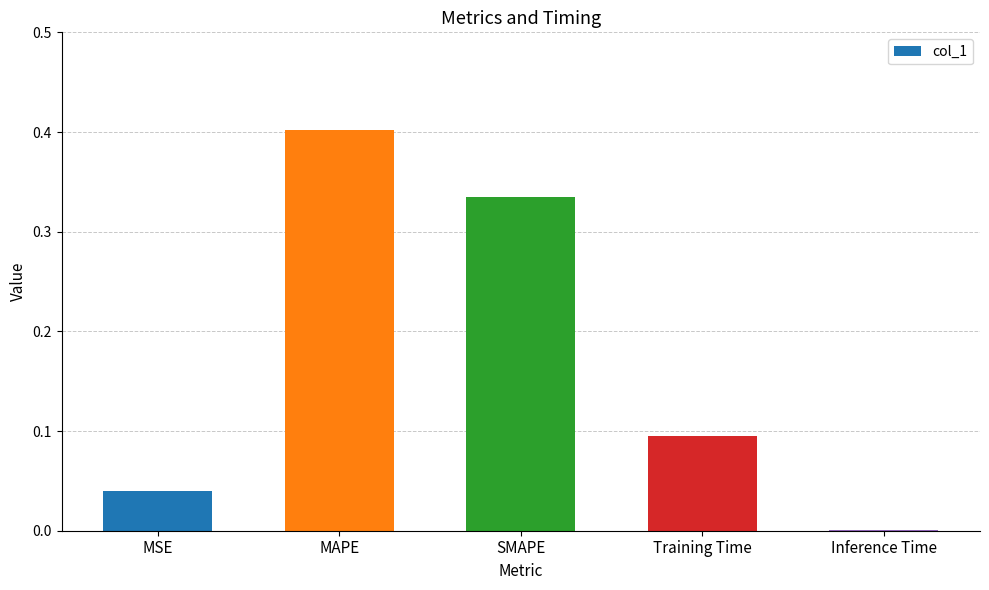

What is the sum of all values?

0.9